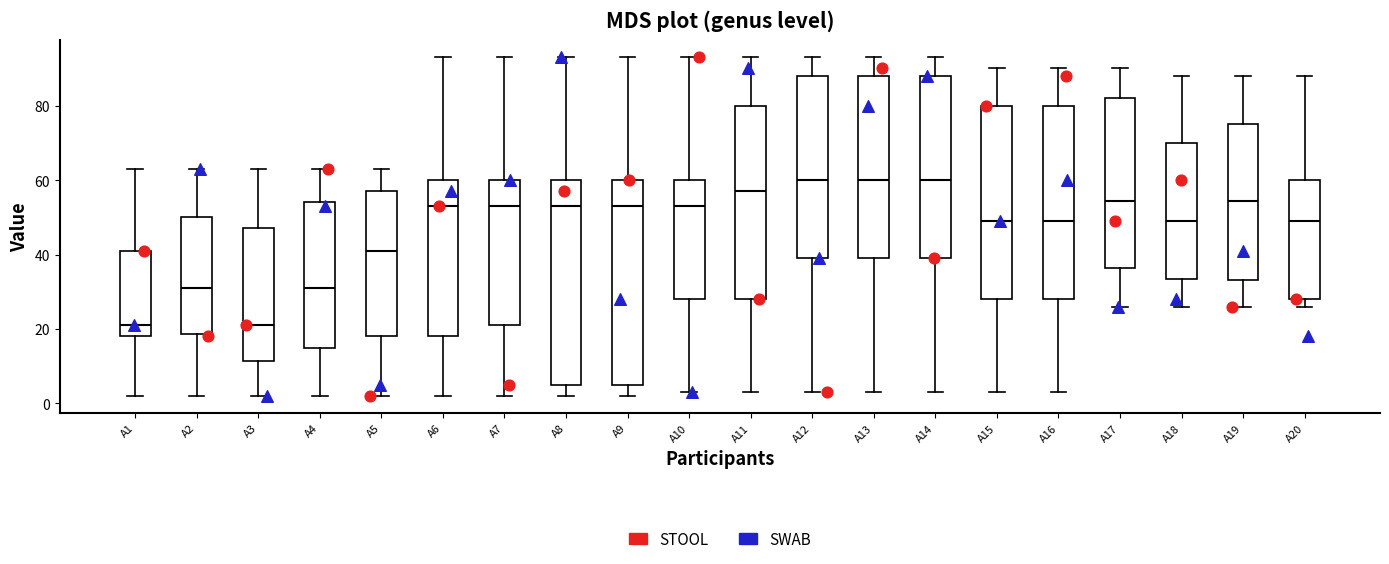

Where does the lower whisker of the box for A4 end on the y-axis? The values are not printed on the chart, so give them approximately, as read against the axis.

2